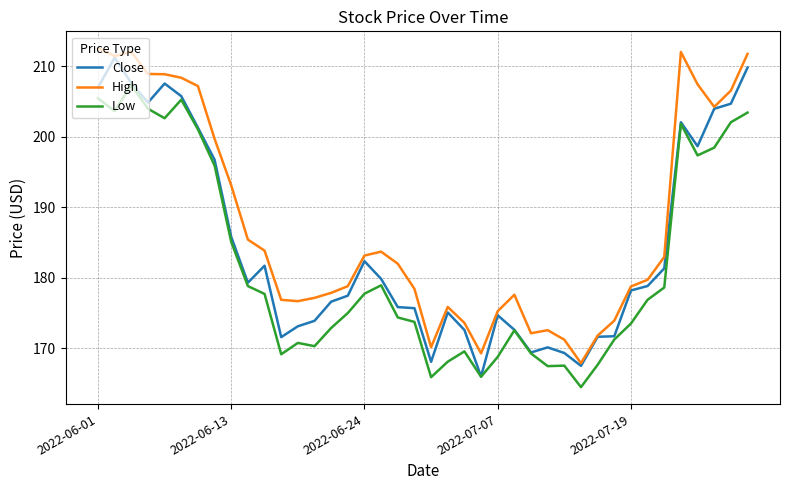

Which series has the largest total across all categories?

High